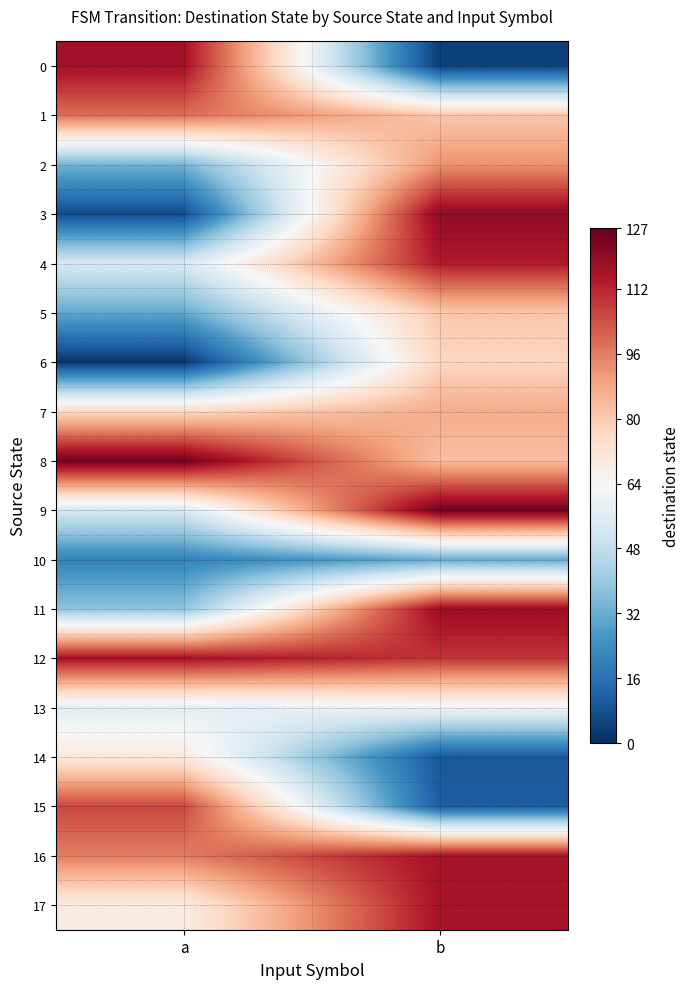

How many series are shown in this chart?

18